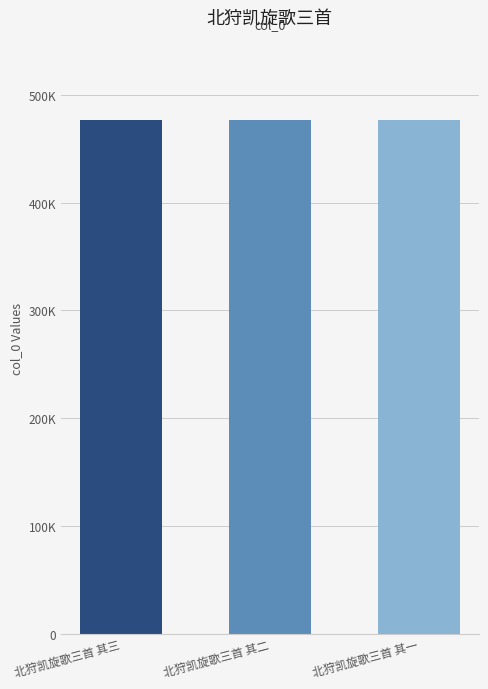

Are the bars horizontal?

No